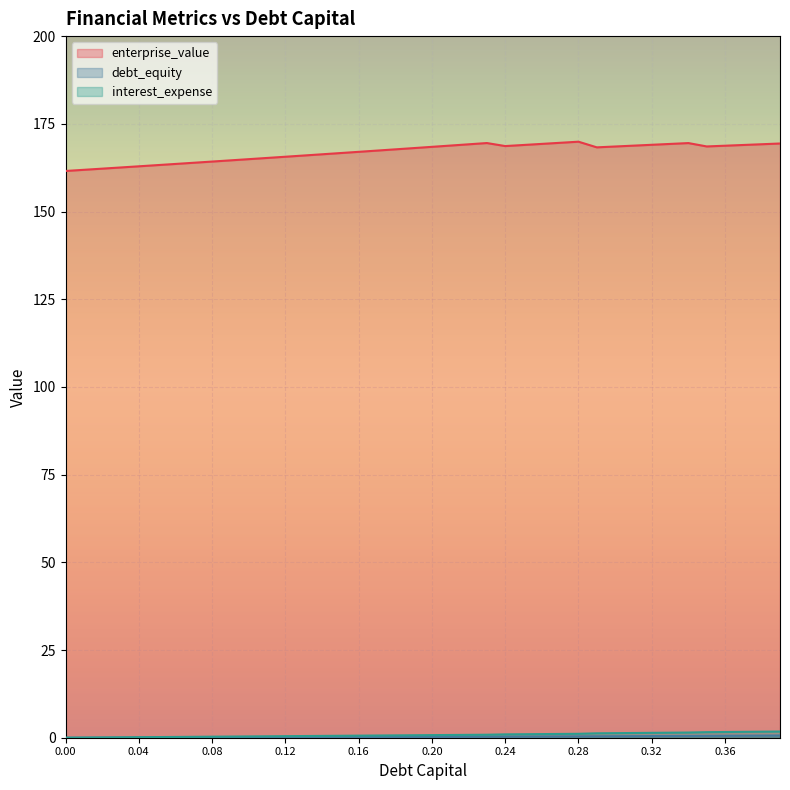

How many data points in enterprise_value are above 168?

21